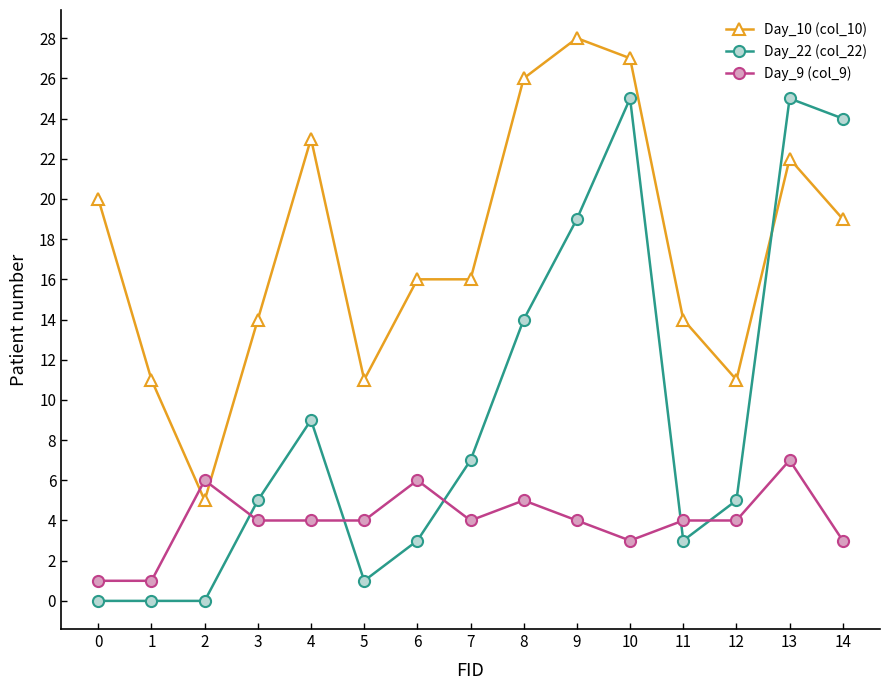

True or false: Day_22 (col_22) and Day_9 (col_9) intersect in this chart.

True